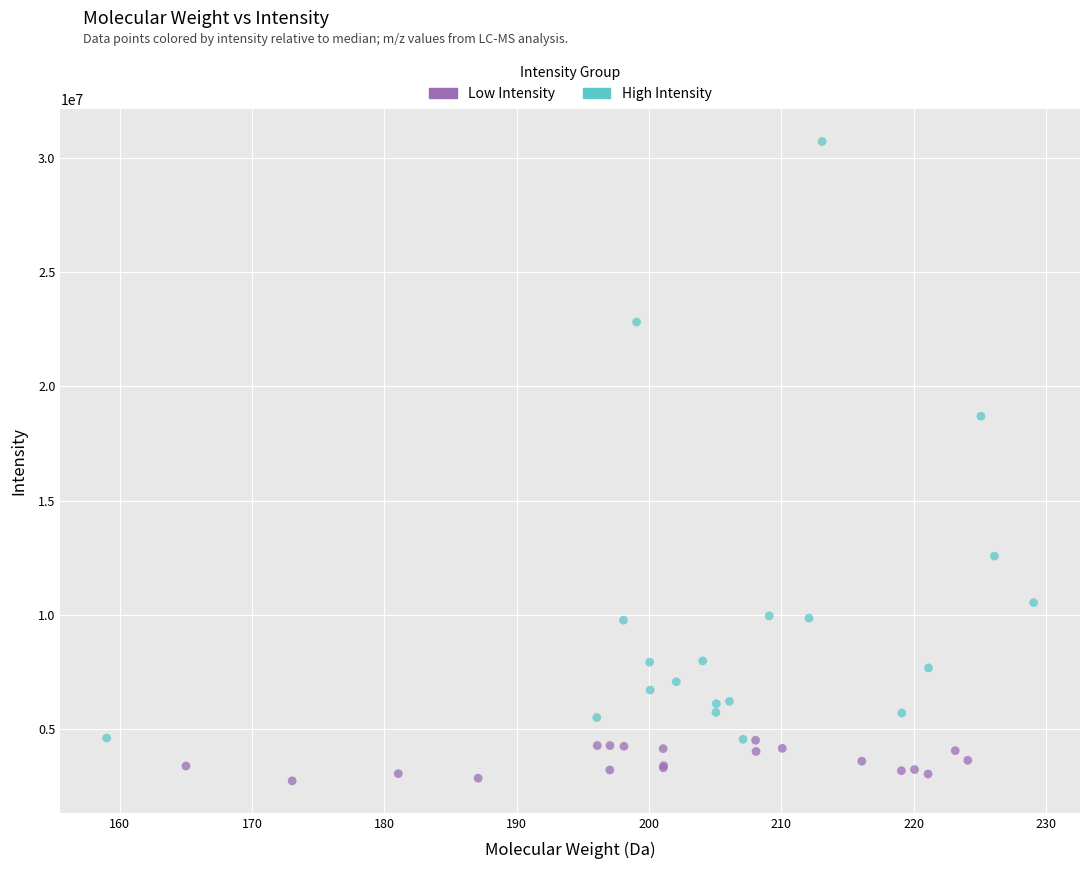

Which series has the widest spread of Y values?

High Intensity